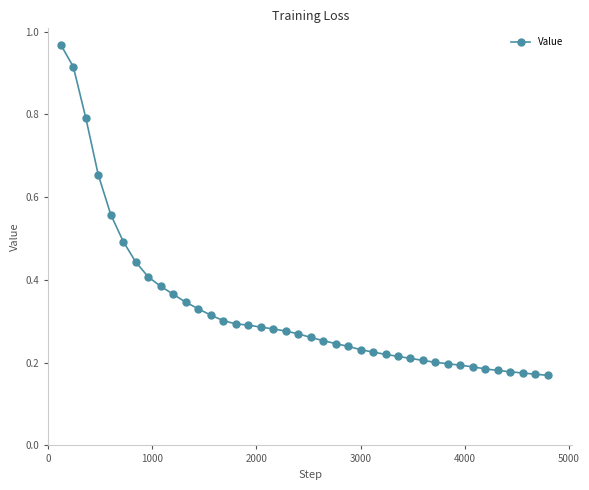

What is the sum of all values?

13.1